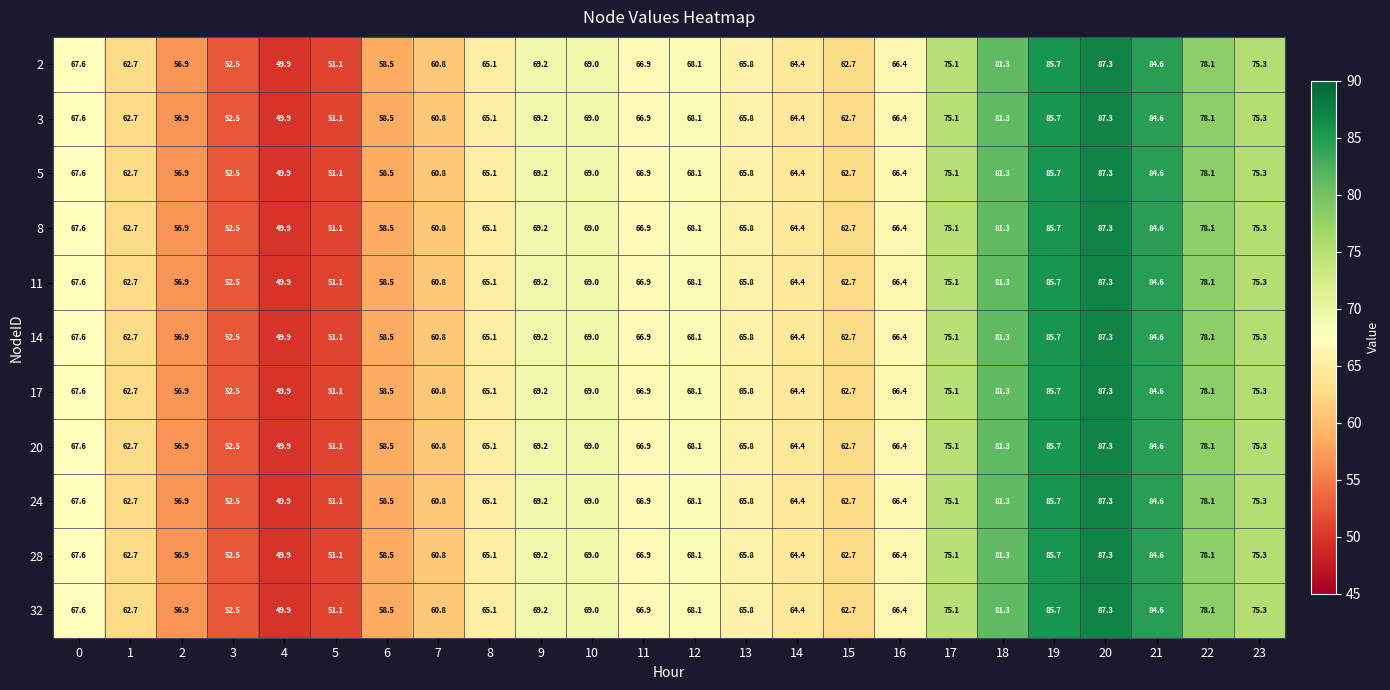

Where is 20 nearest to the value 68?

12